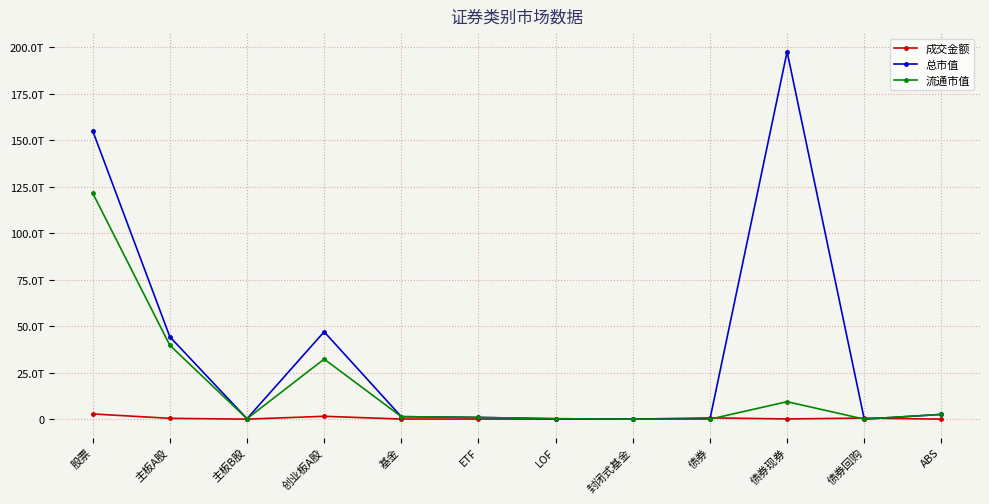

How many interior local valleys does the 成交金额 series have?

3